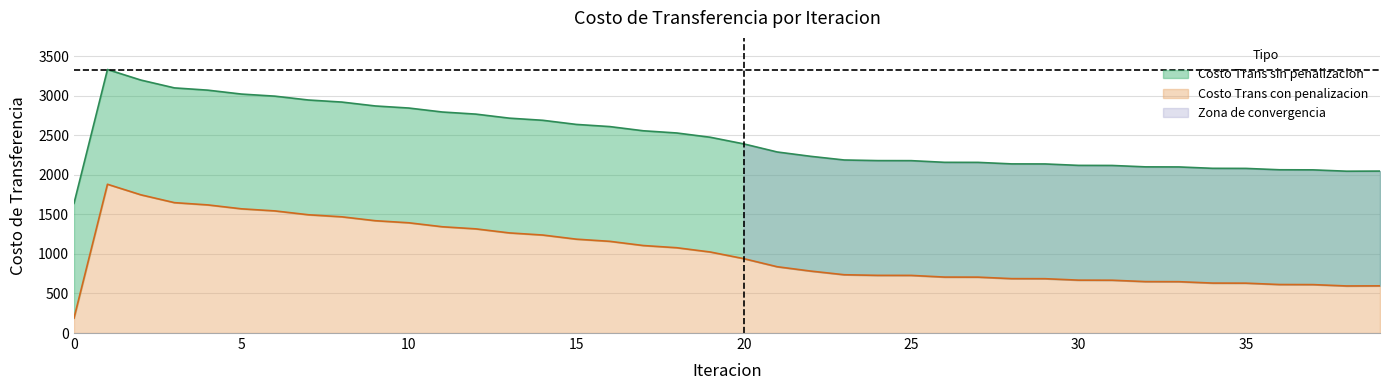

What is the minimum value shown in the chart?

188.1